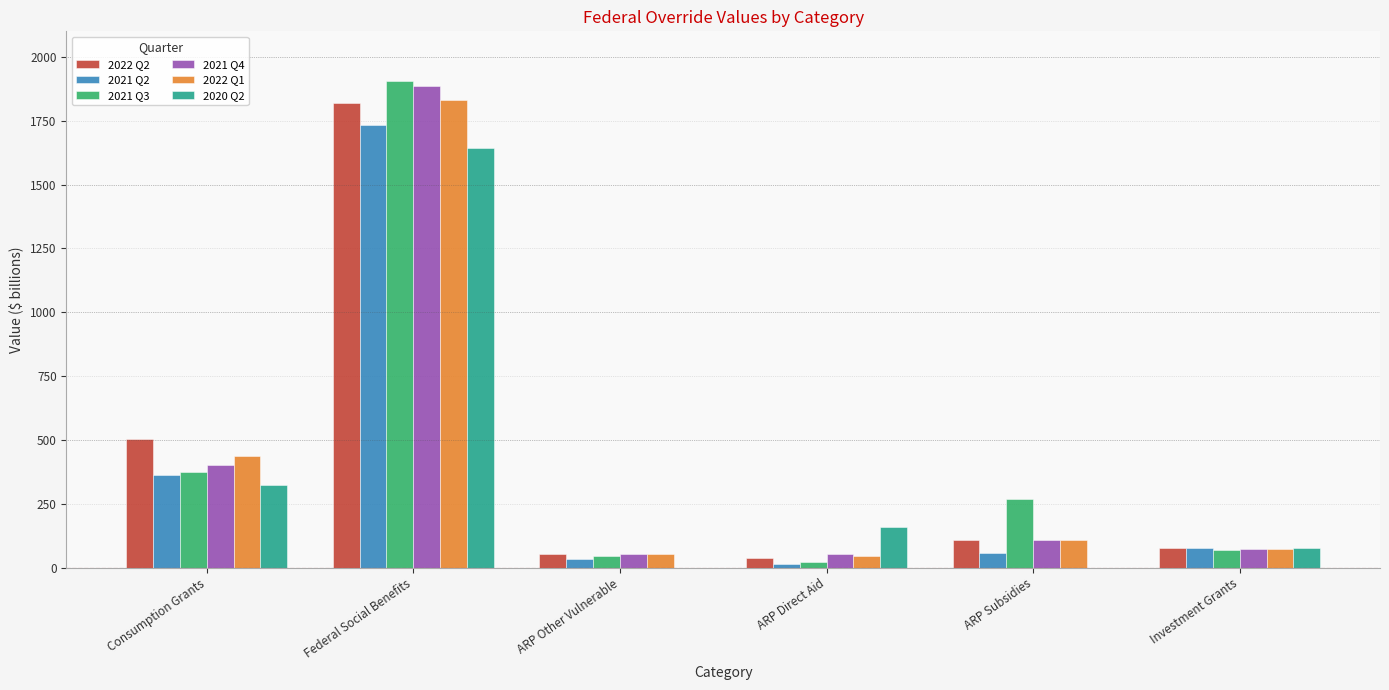

Which series changed the most between Federal Social Benefits and ARP Other Vulnerable?

2021 Q3